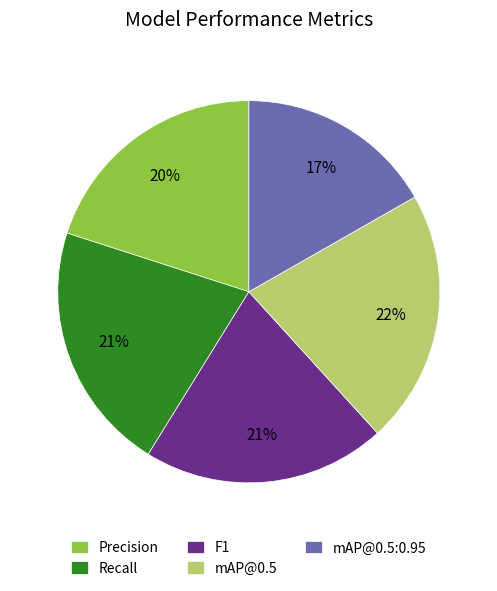

Count the number of slices in the pie.

5